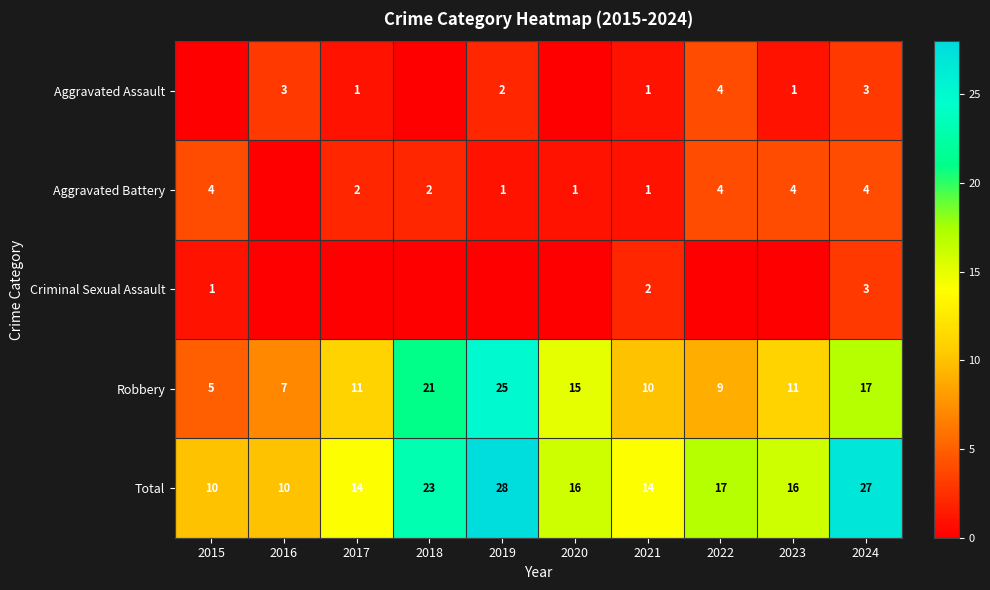

How many distinct data groups are displayed?

5